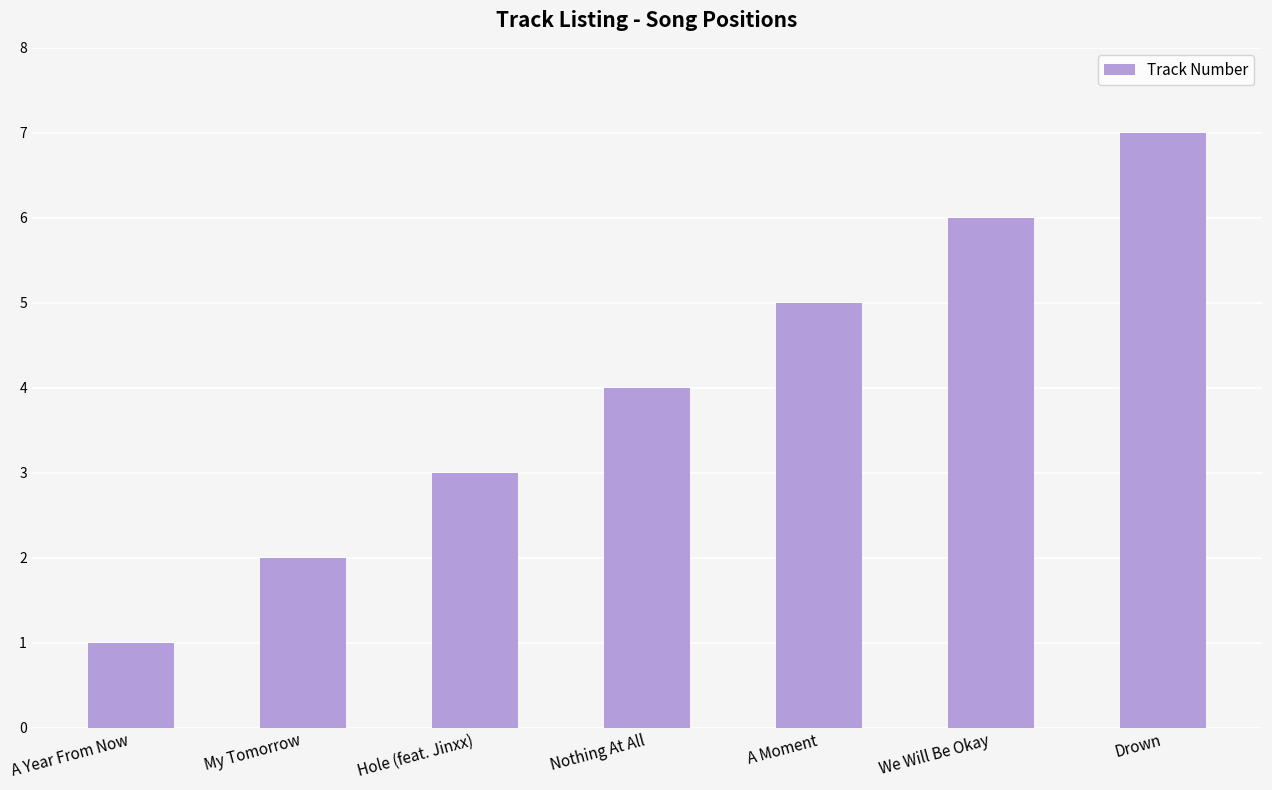

How many bars are there in total?

7